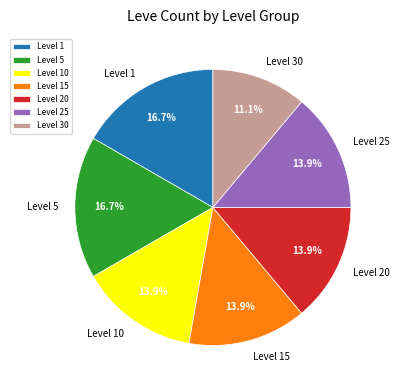

Approximately how many times larger is the value at Level 15 compared to Level 1?

0.8